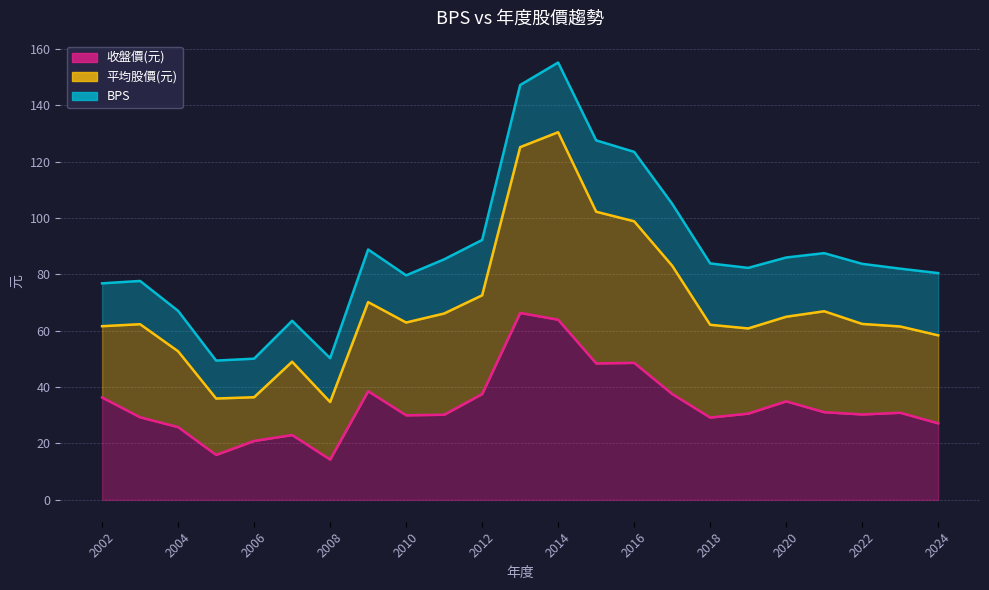

What value does the 收盤價(元) series have at 2012?

37.5